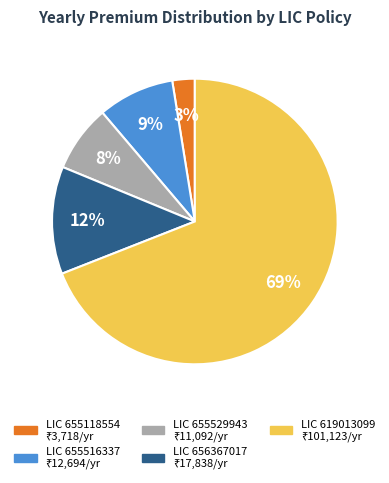

Is there a majority slice in this chart?

Yes